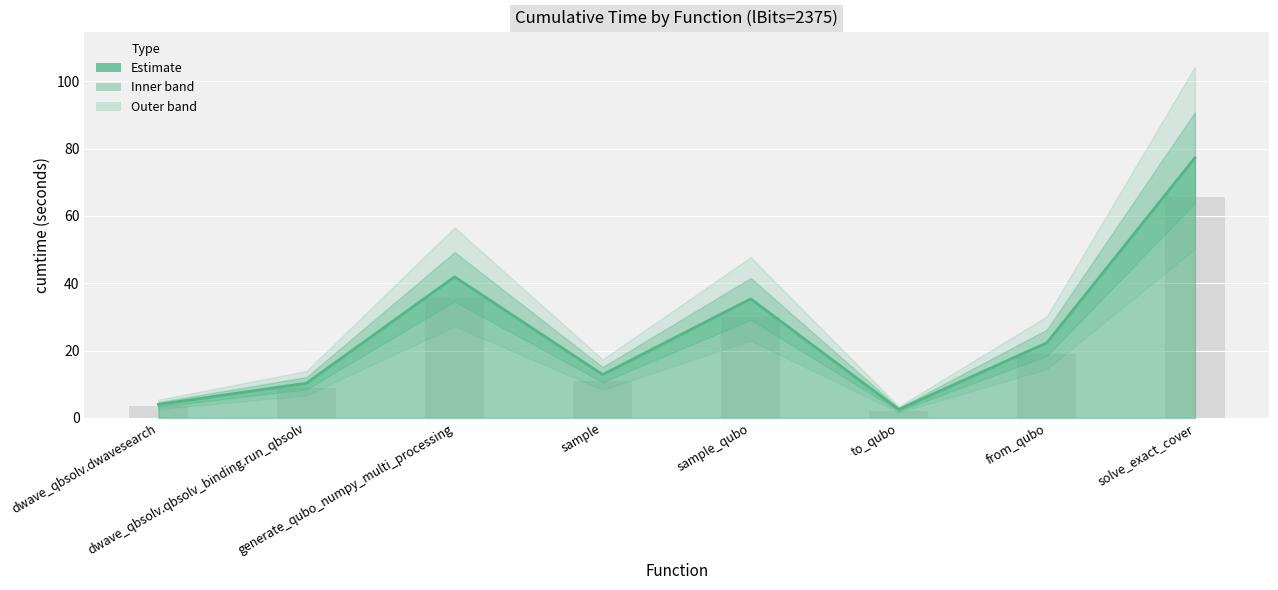

The chart shows a value of 13.4 at generate_qubo_numpy_multi_processing. True or false?

False